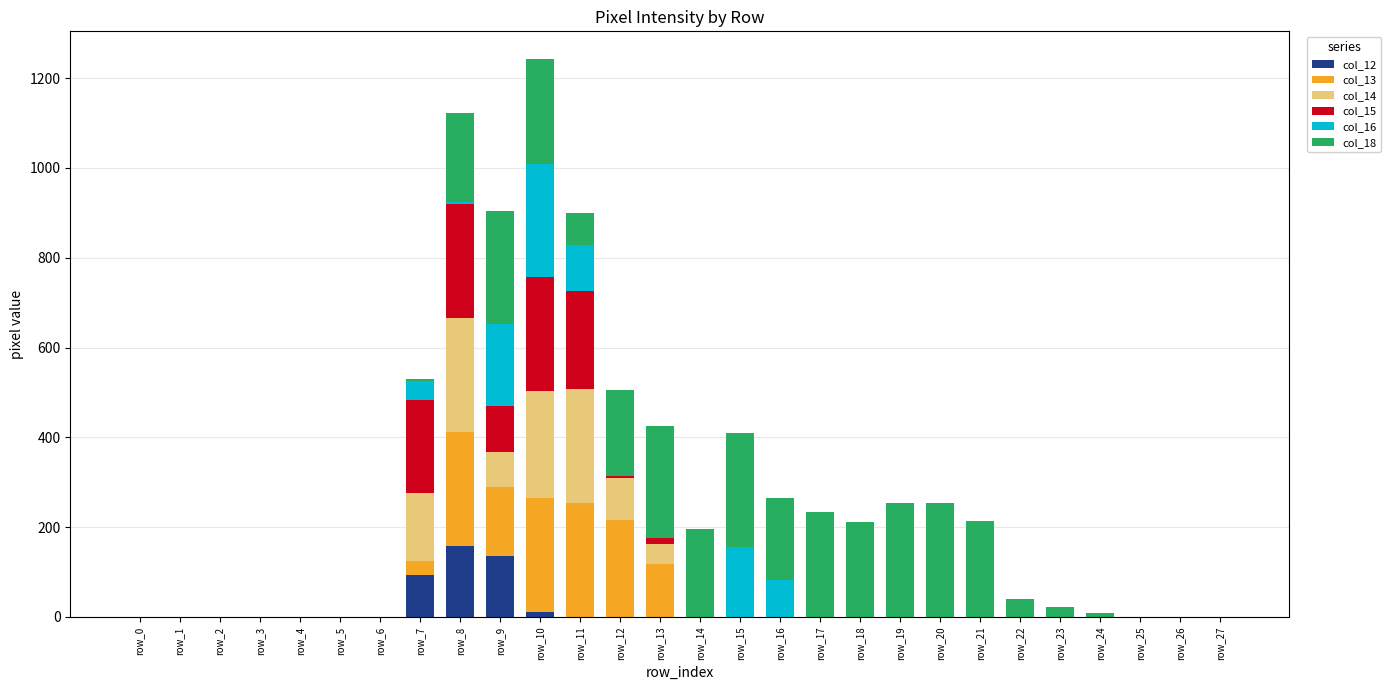

Which series has the largest range (max minus min)?

col_13